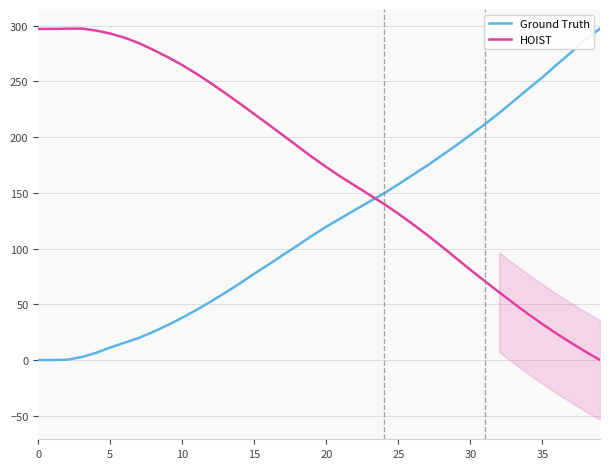

How many times do Ground Truth and HOIST cross each other?

1